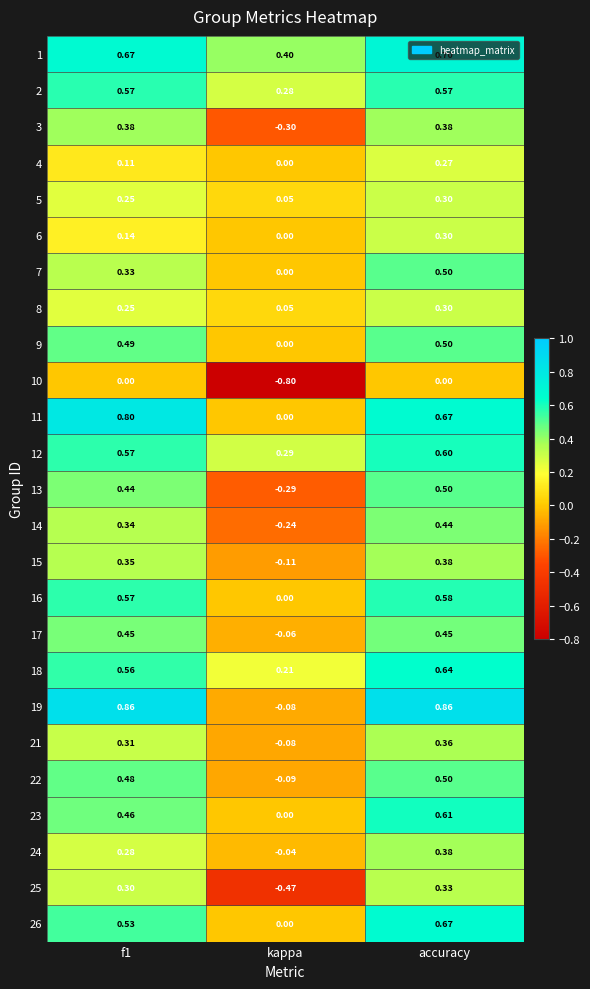

At which category is the sum across all series the highest?

accuracy